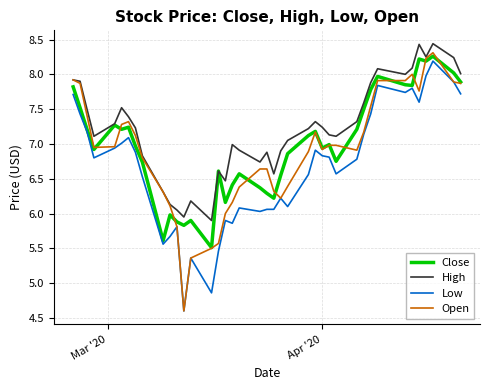

How many series are shown in this chart?

4